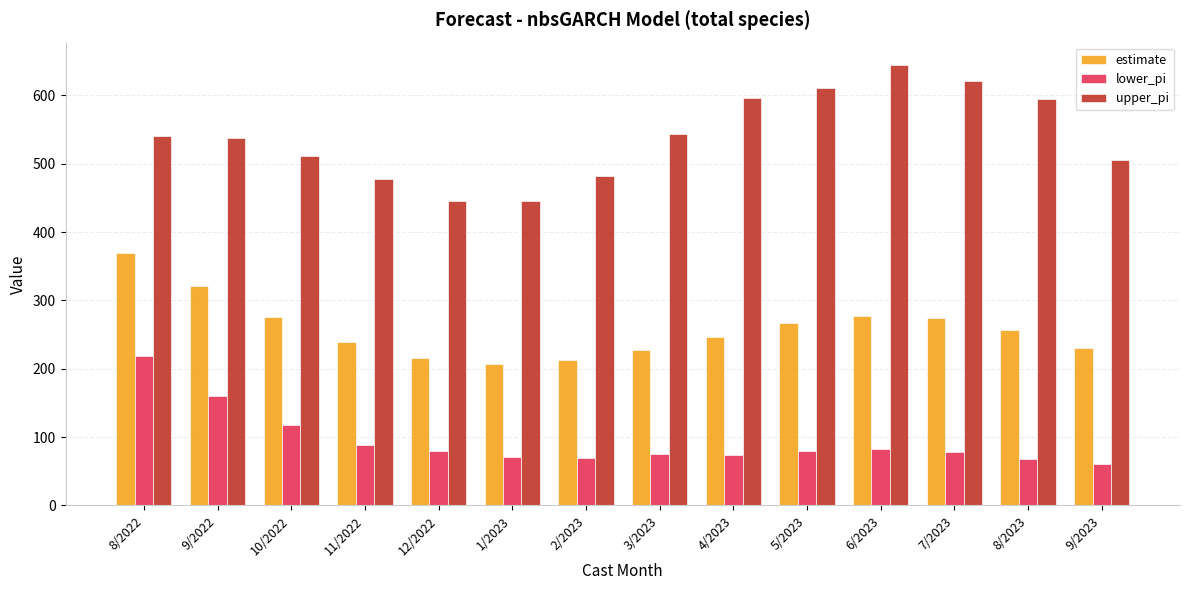

What is the value of the estimate bar at the 9th from the left?

247.1